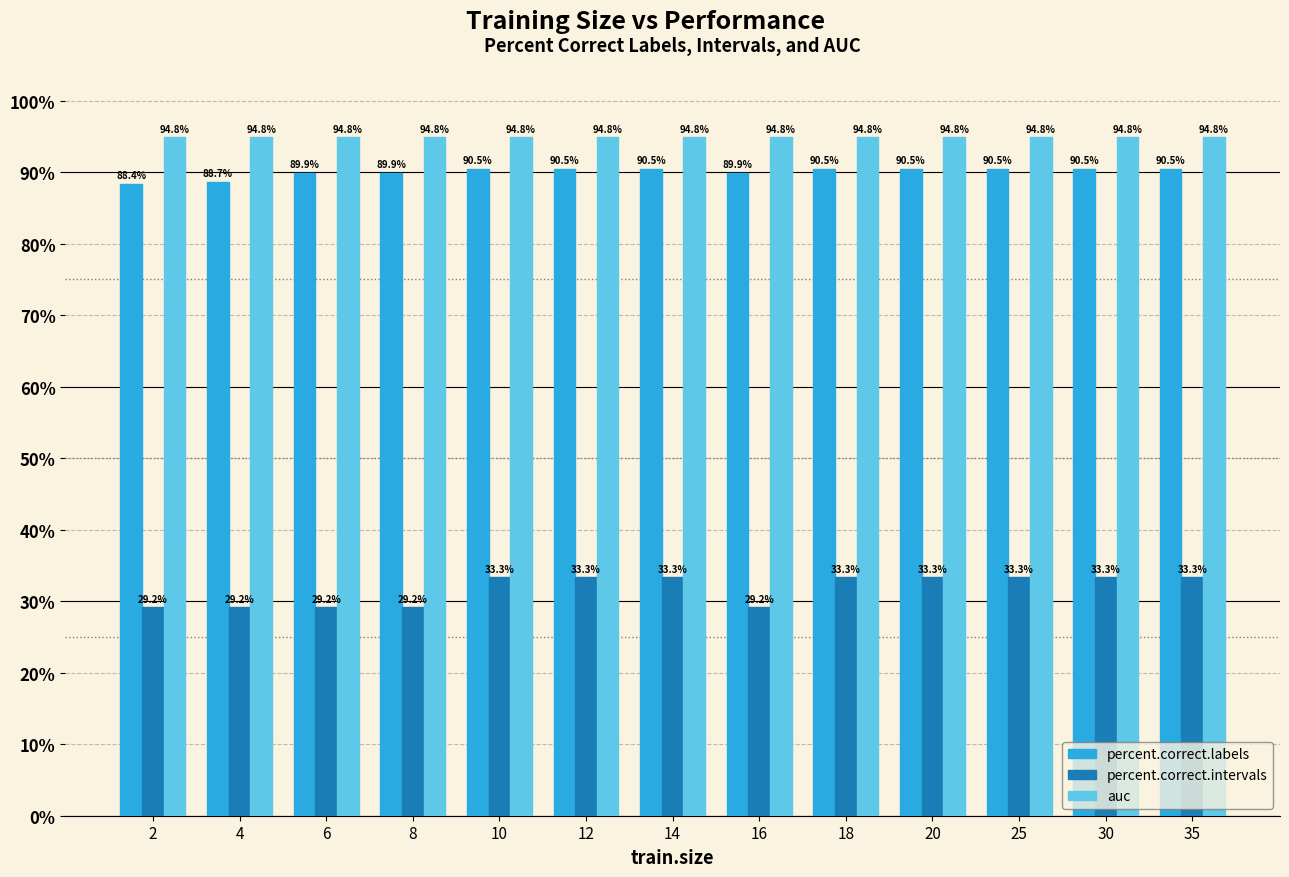

What are all the series names shown in the legend?

percent.correct.labels, percent.correct.intervals, auc